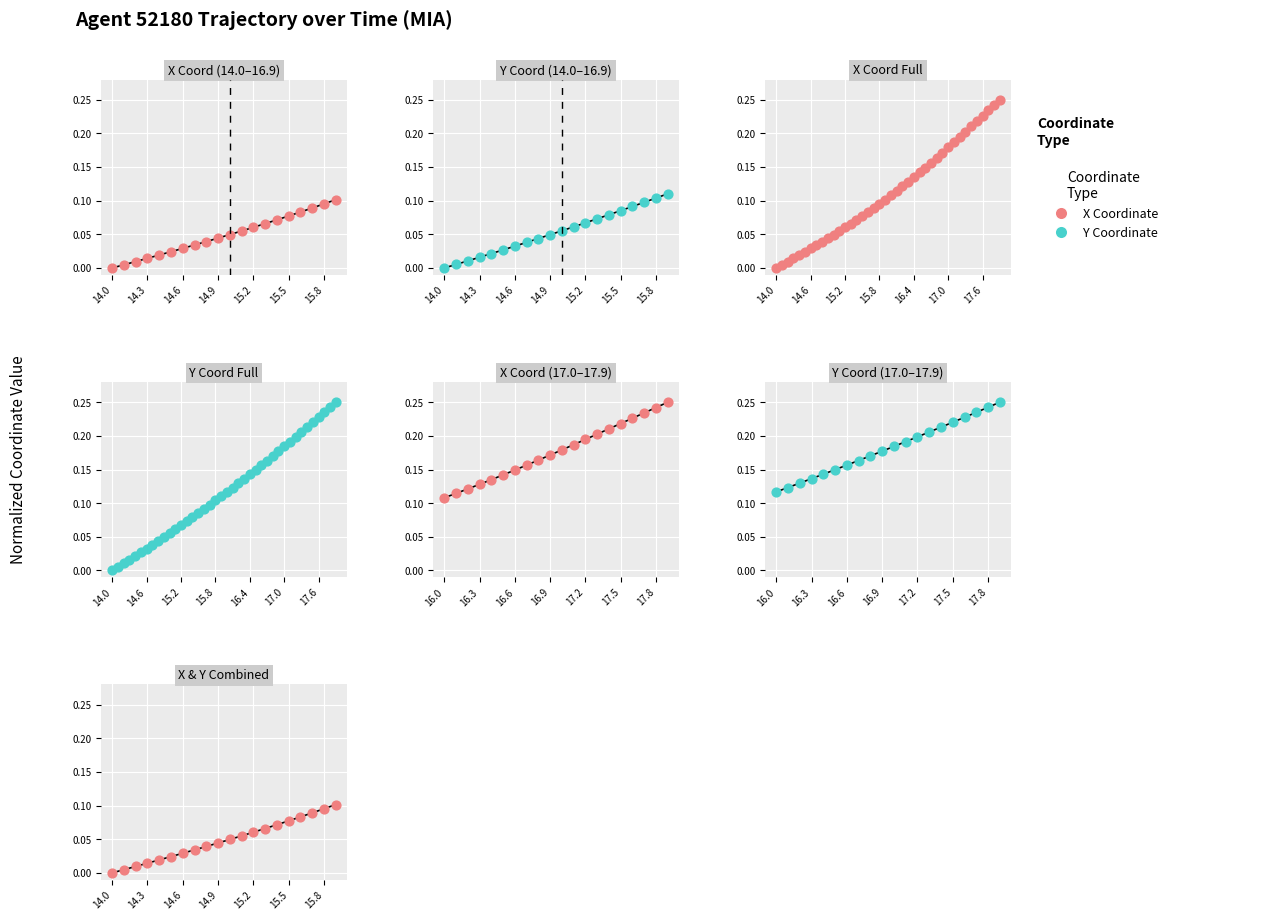

At how many categories does at least one series exceed 0?

39